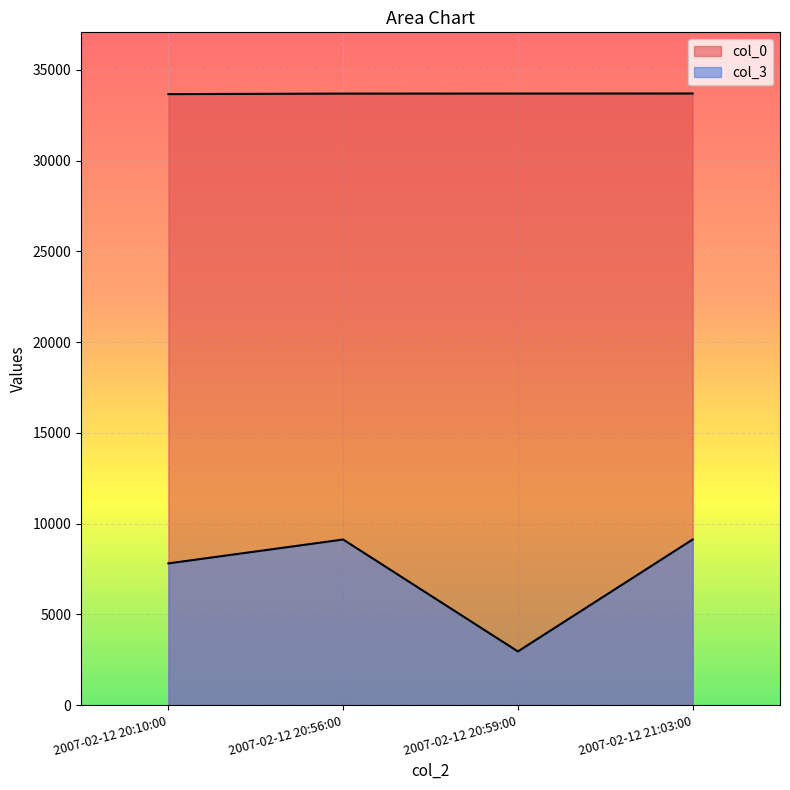

True or false: col_3 has a value of 7806 at 2007-02-12 20:10:00.

True